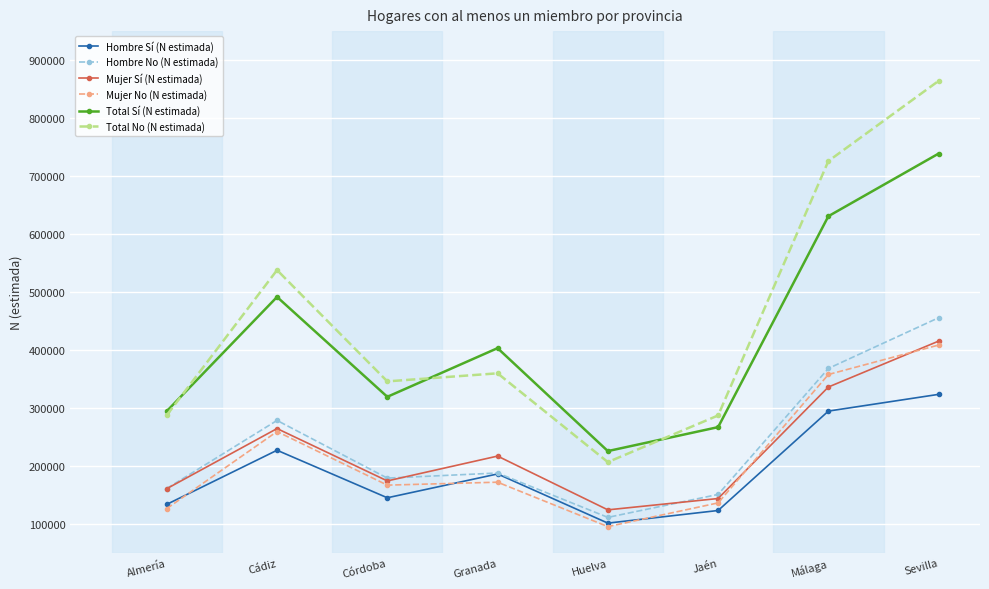

Which series changed the most between Córdoba and Málaga?

Total No (N estimada)